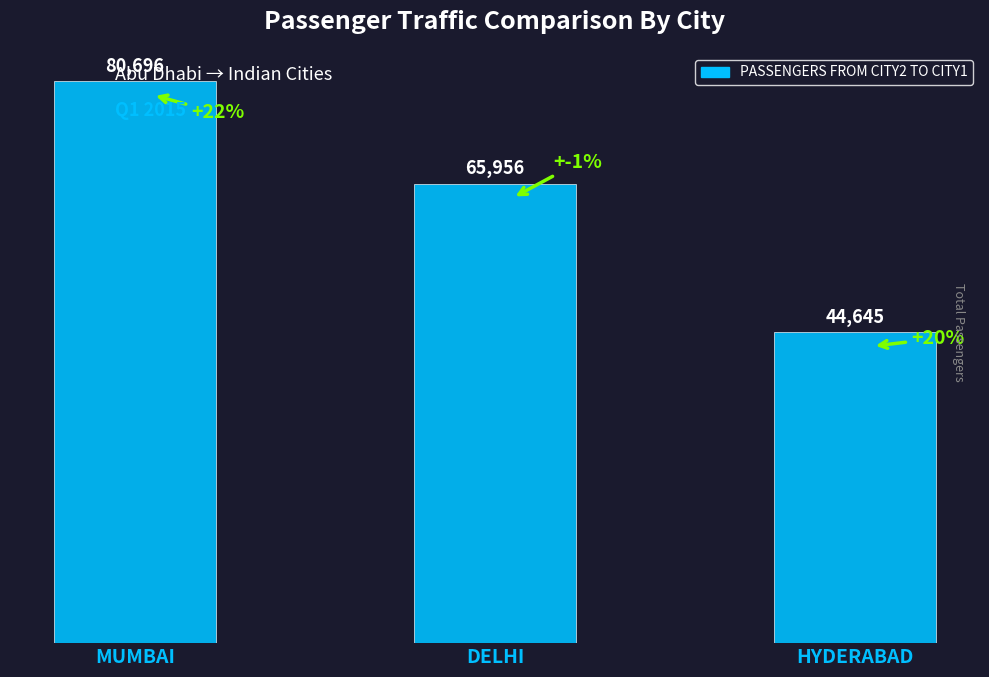

At which category does the chart reach its minimum across all series?

HYDERABAD